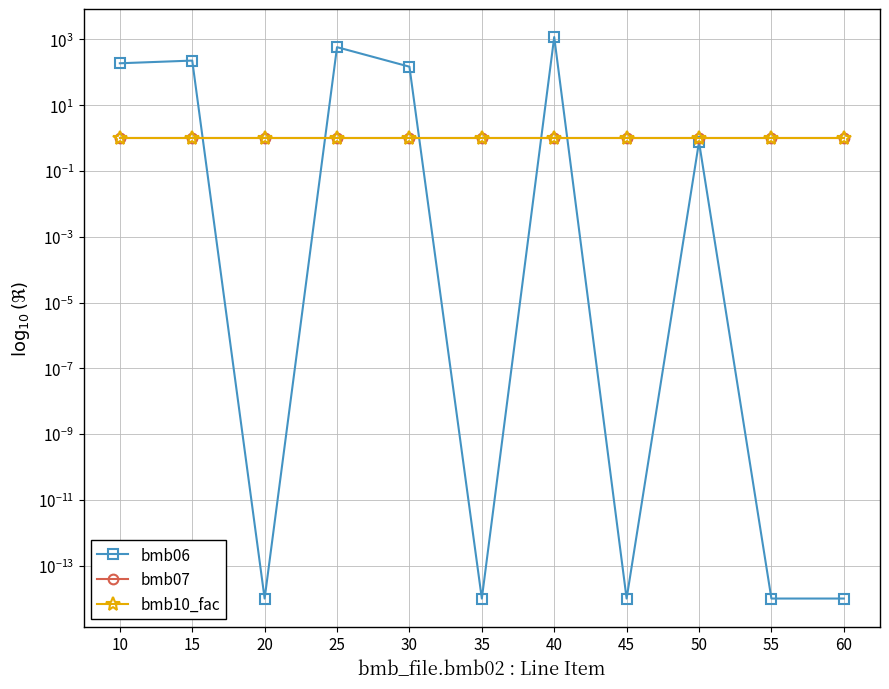

What is the average value of the bmb07 series?

1.0